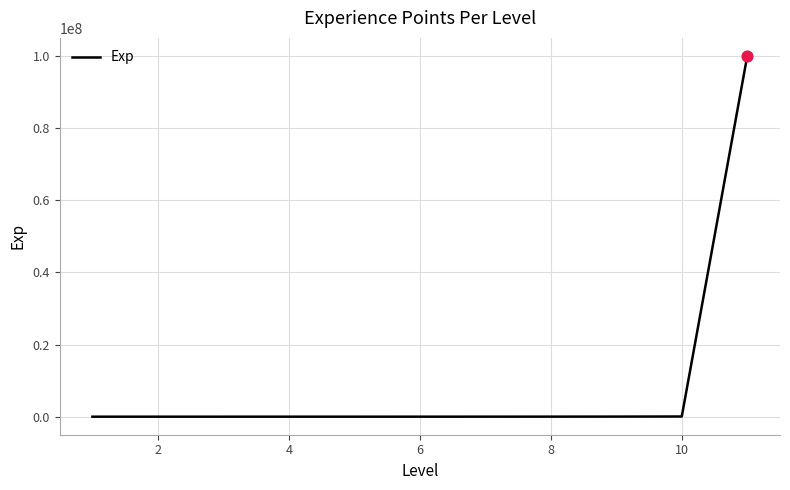

What is the difference between the maximum and minimum values?

99999999